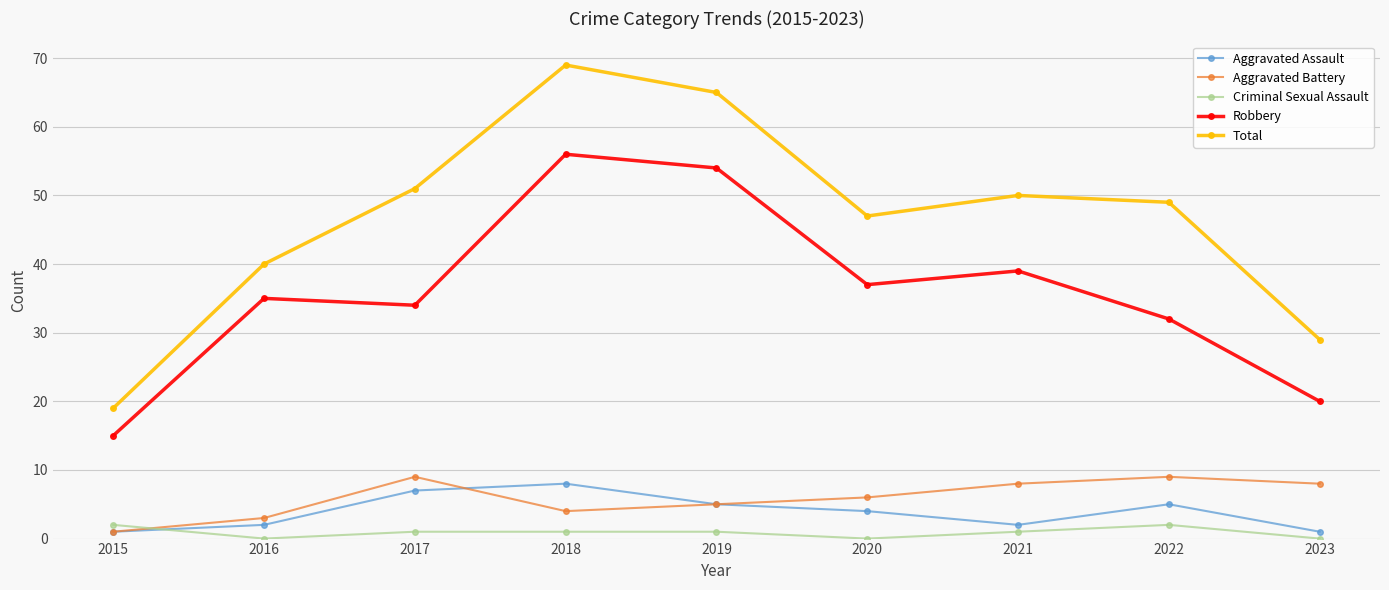

What is the value of the Robbery point at the 7th from the left?

39